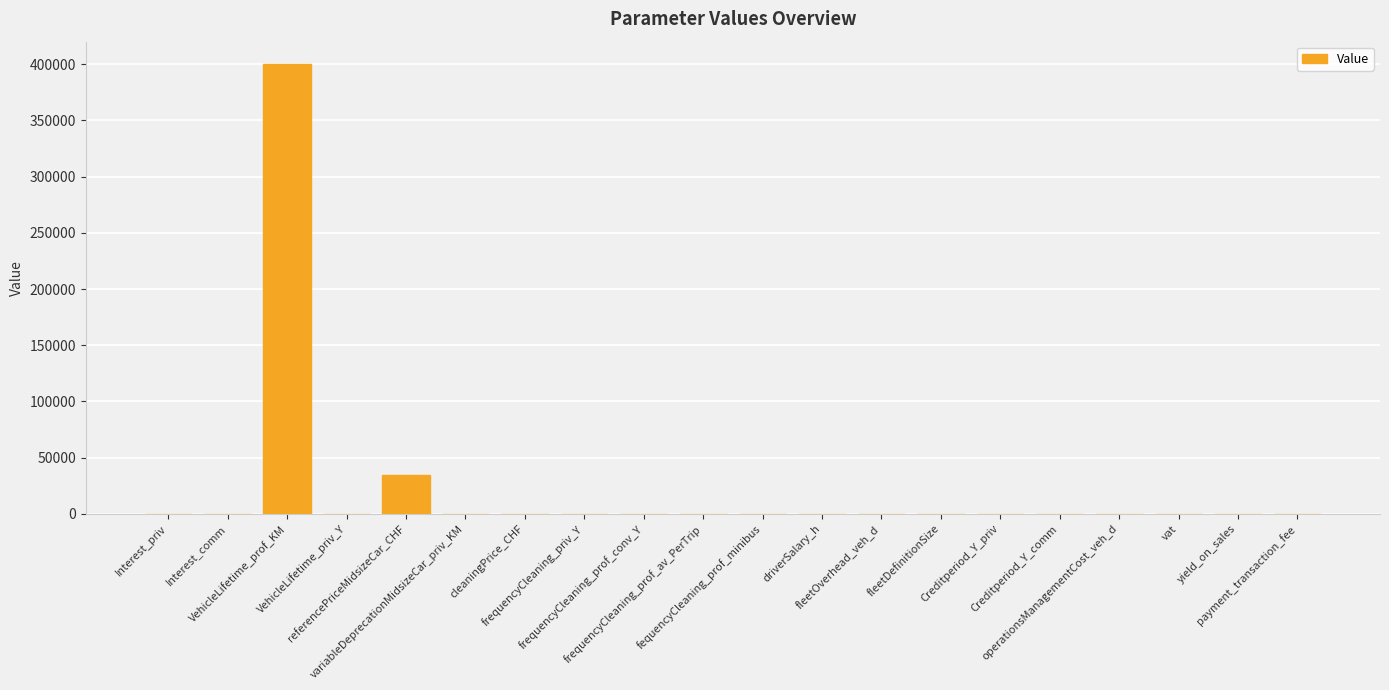

At which label is the value closest to 200000?

referencePriceMidsizeCar_CHF